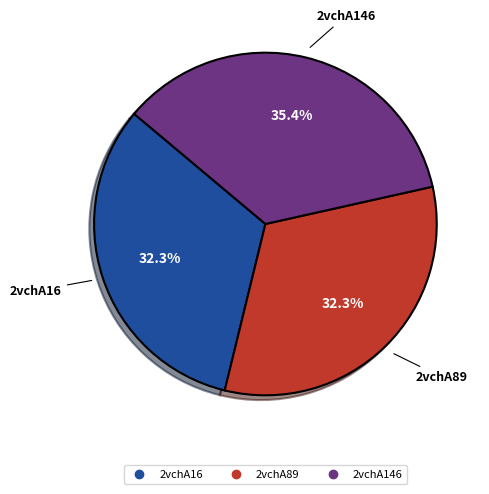

How many segments does this pie chart have?

3